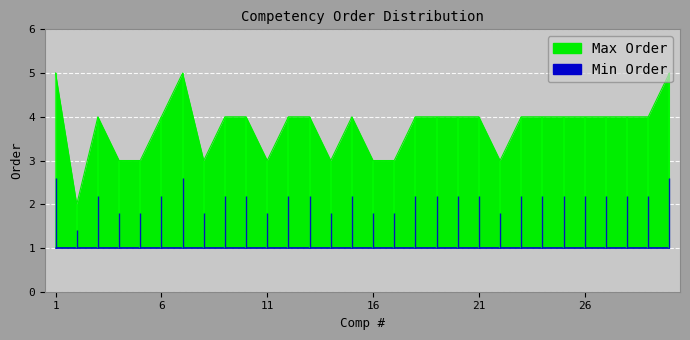

Which label corresponds to the largest value in the chart?

1